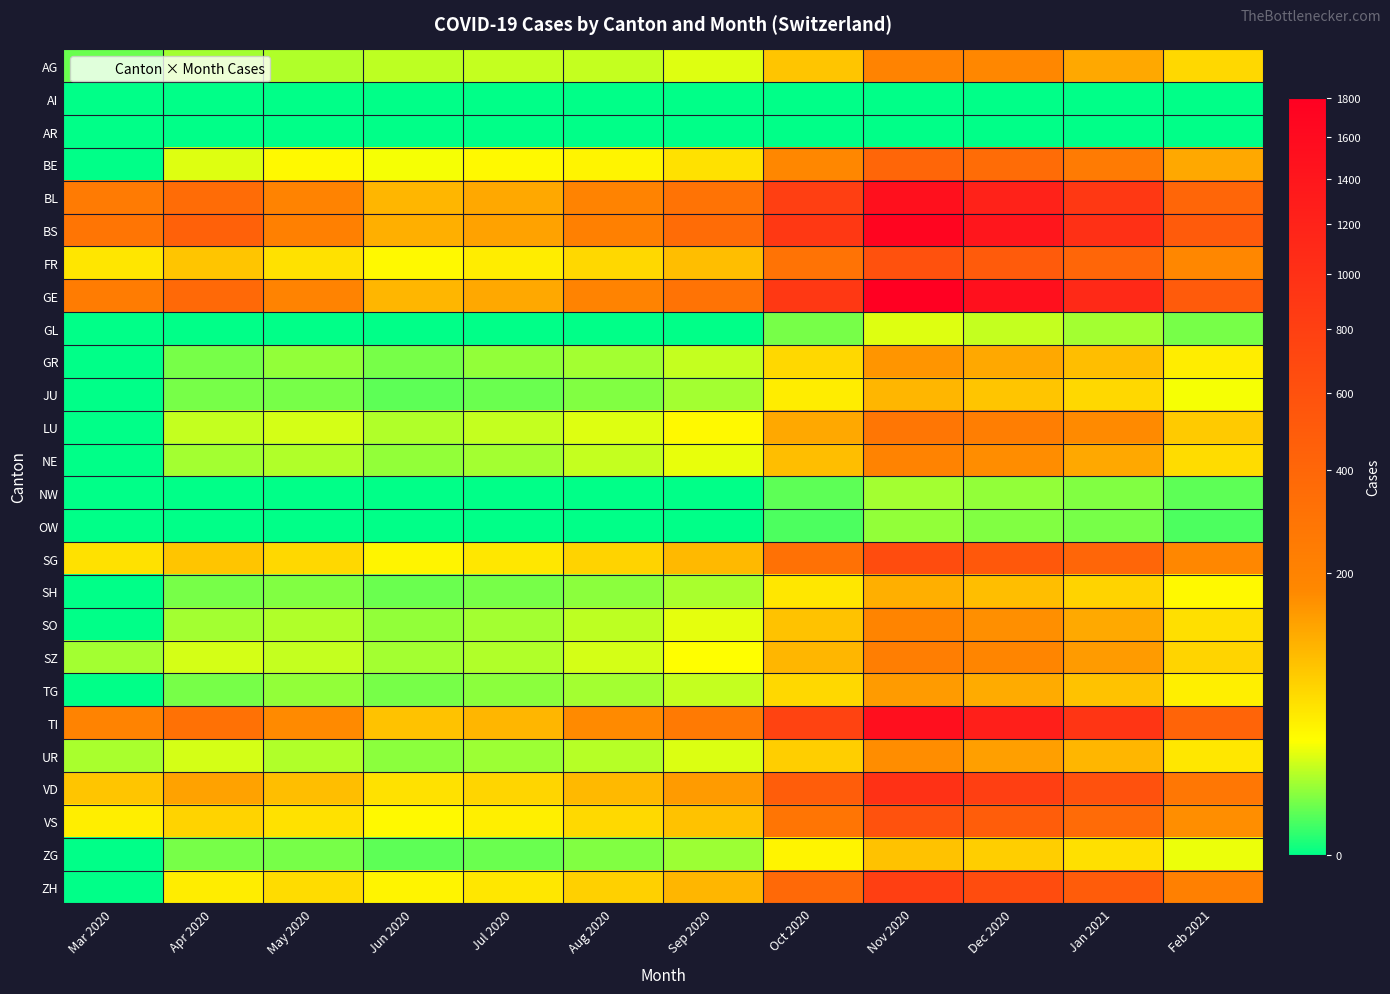

How many series are shown in this chart?

26